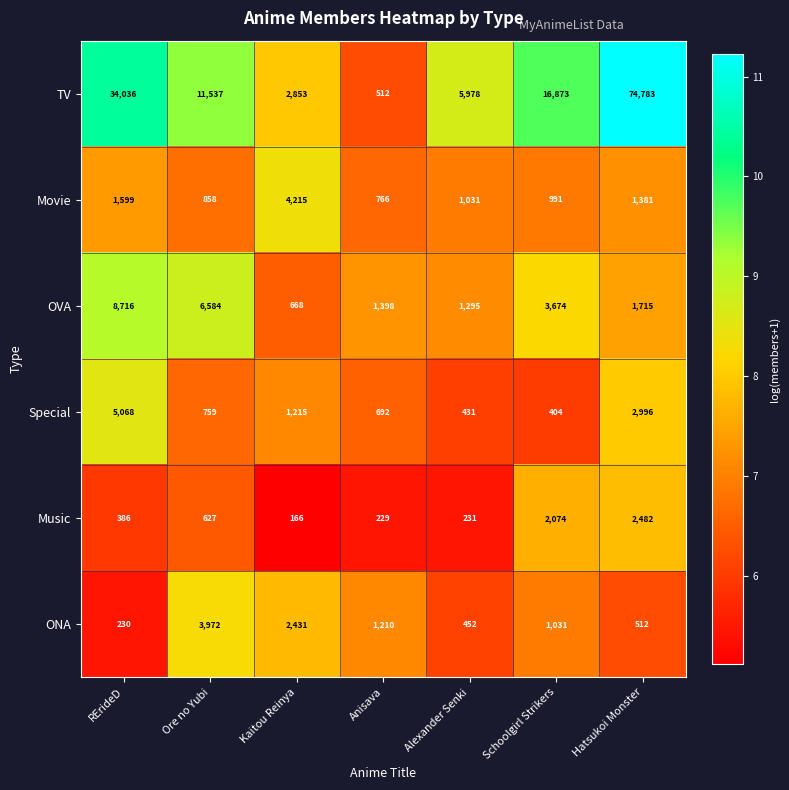

Which series has the largest total across all categories?

TV